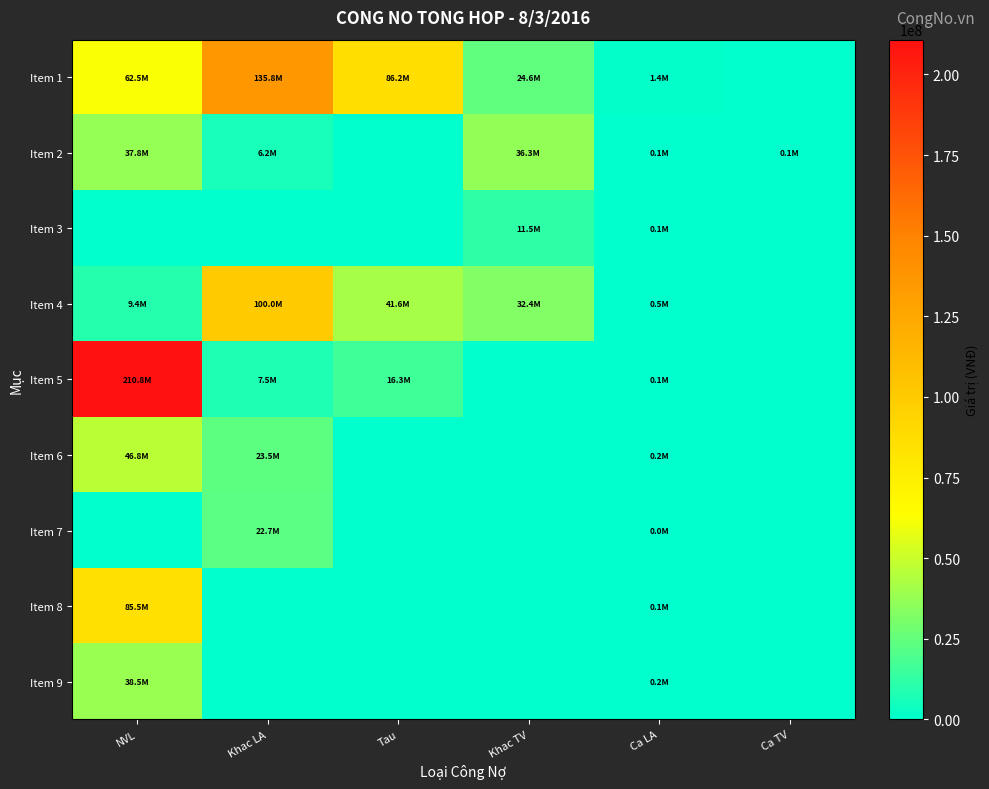

At Khac TV, list the series in order from largest to smallest.

Item 2, Item 4, Item 1, Item 3, Item 5, Item 6, Item 7, Item 8, Item 9